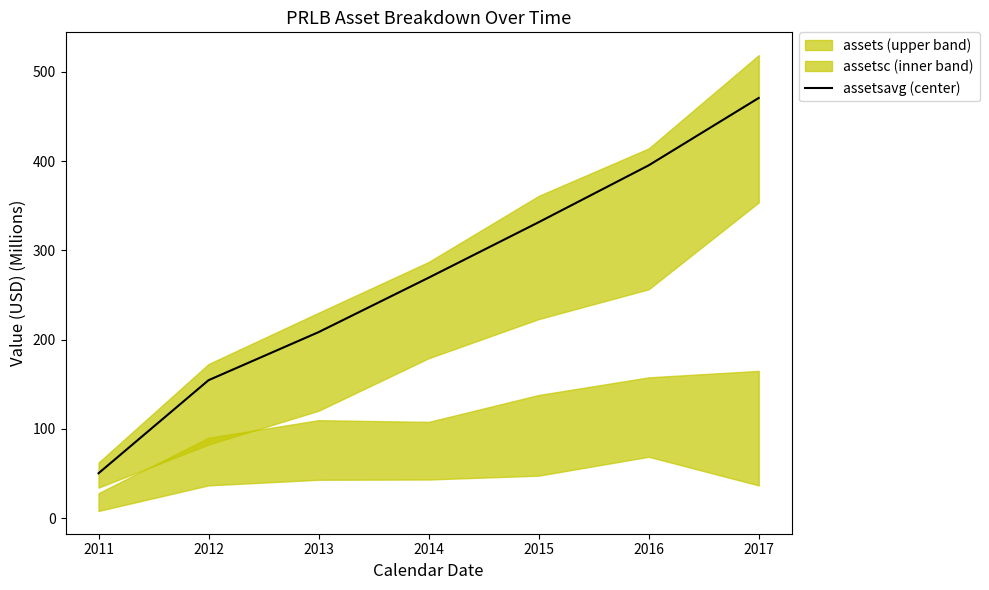

Where does the data first go above 269?

2014